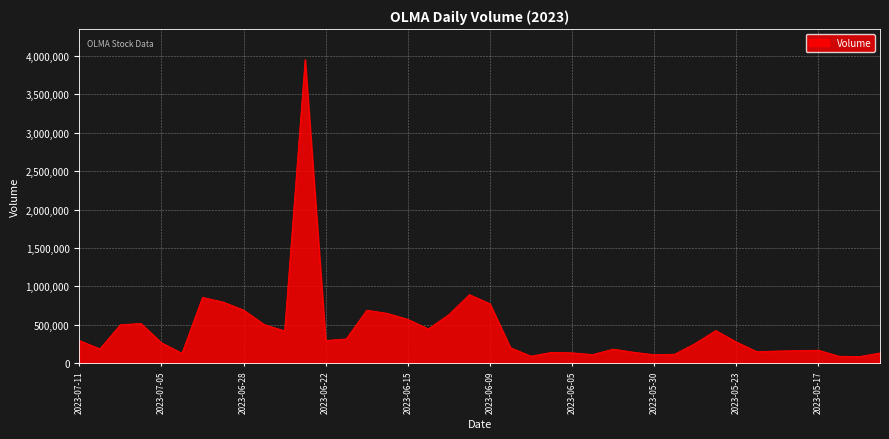

What is the greatest value displayed?

3954506